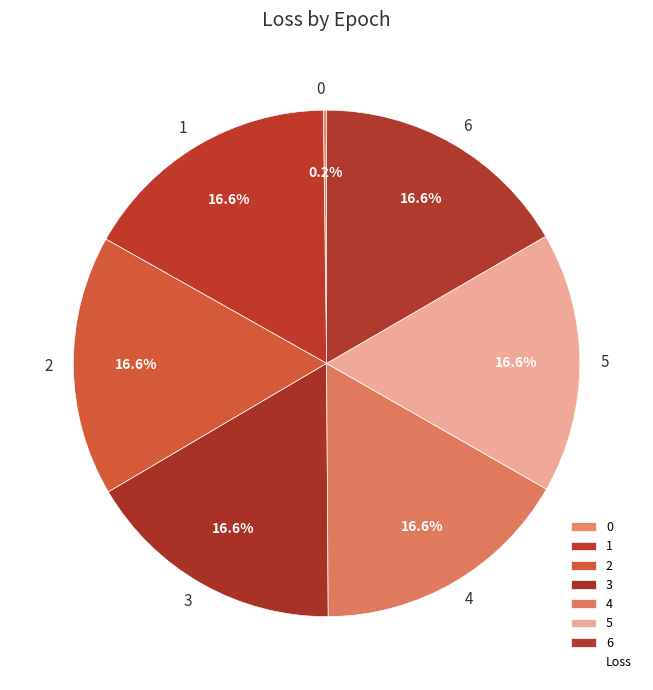

Is there any slice that represents more than half of the pie?

No